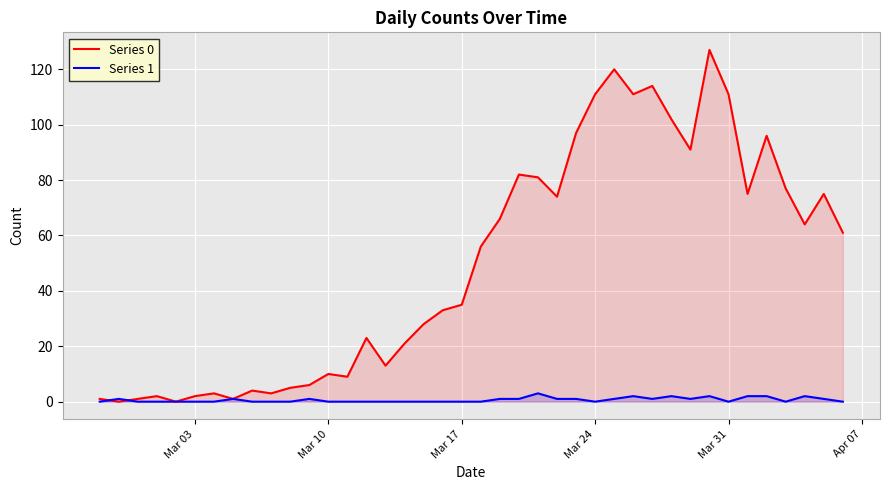

Which series has the largest range (max minus min)?

Series 0